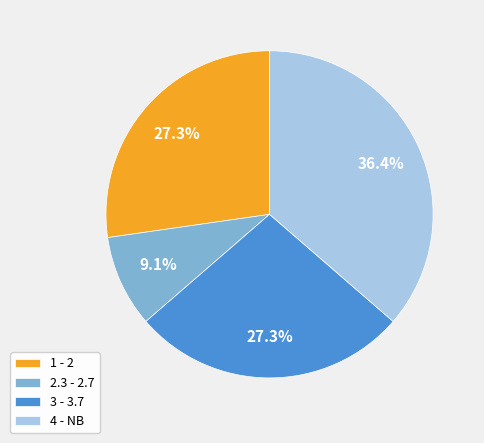

Is it true that 3 - 3.7 is 17% of the pie?

False